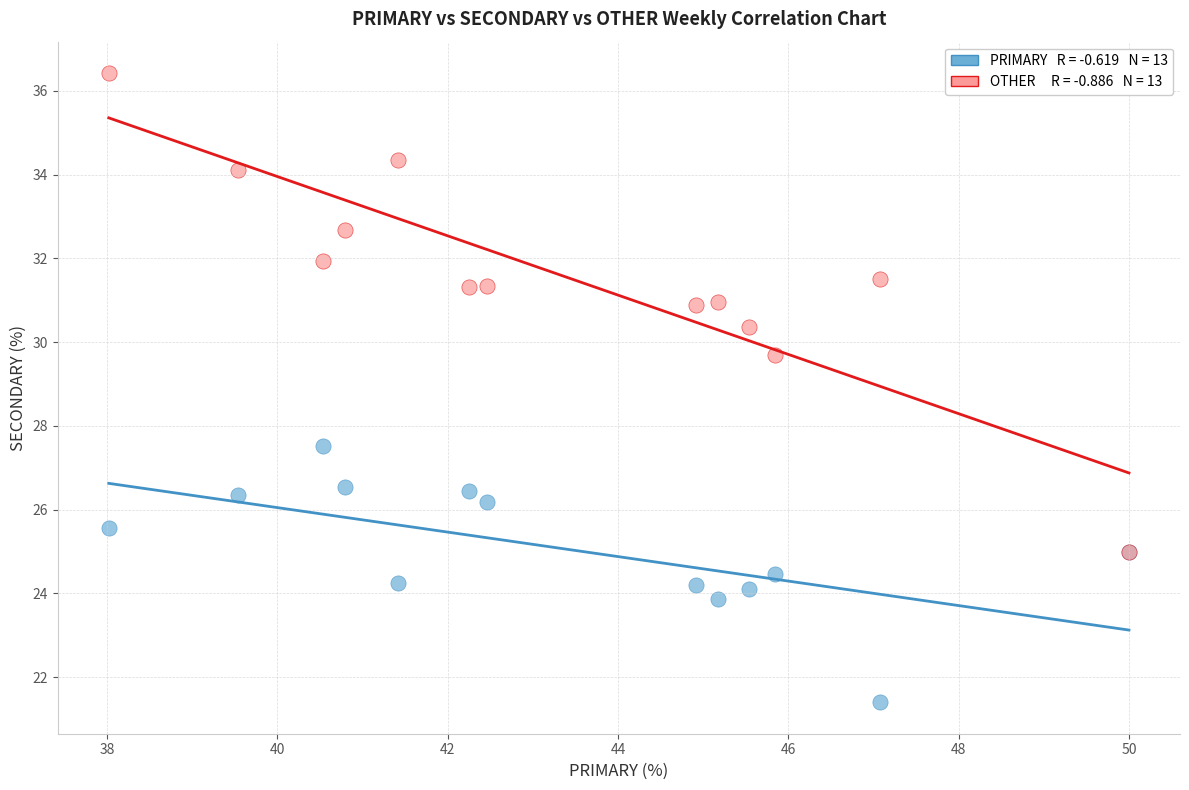

Across all series, what Y value is closest to 28?

27.5